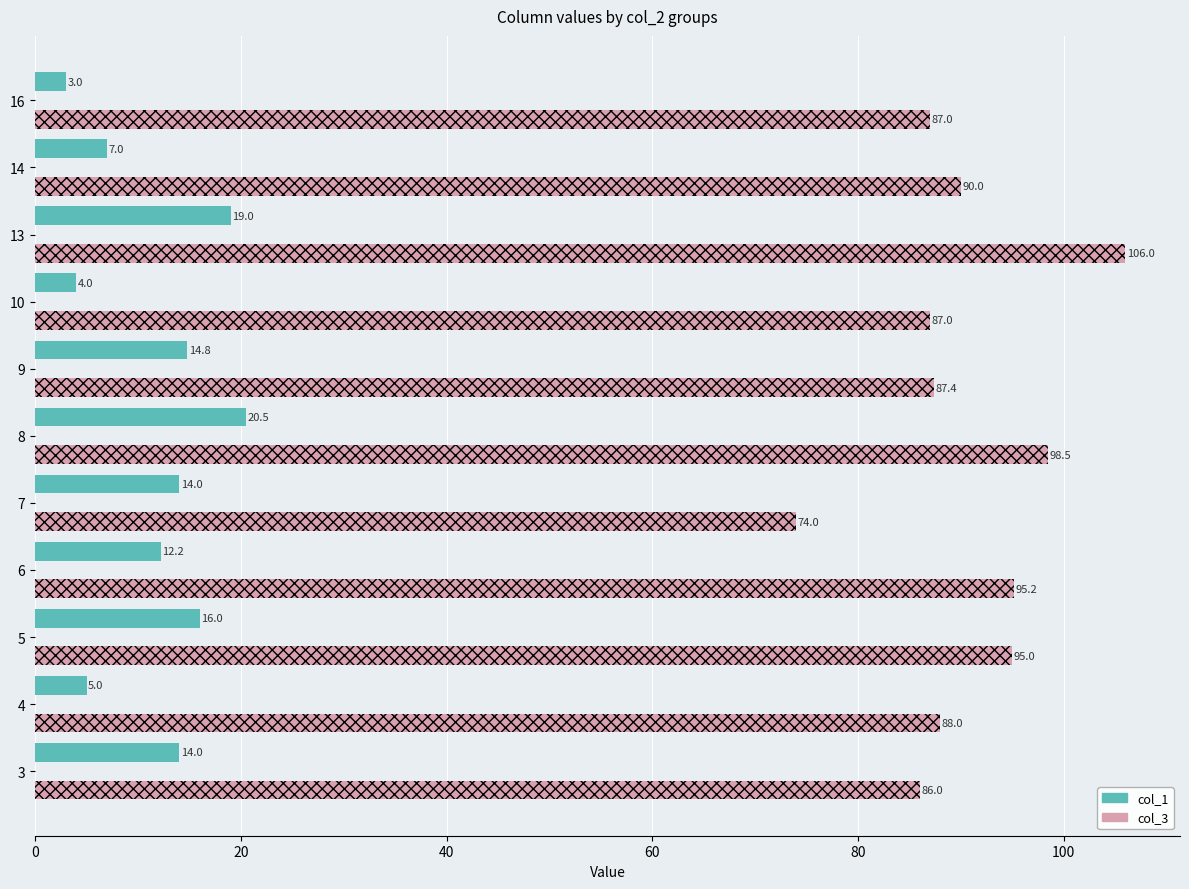

List the series in order of their overall mean, lowest first.

col_1, col_3